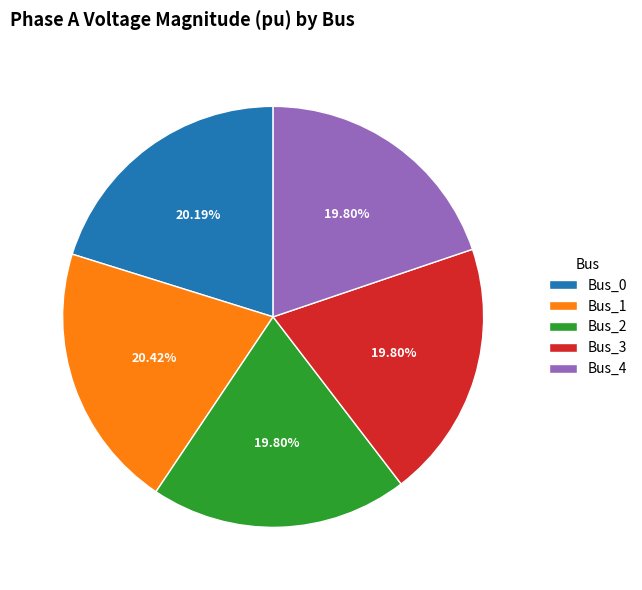

Does any single category account for the majority?

No